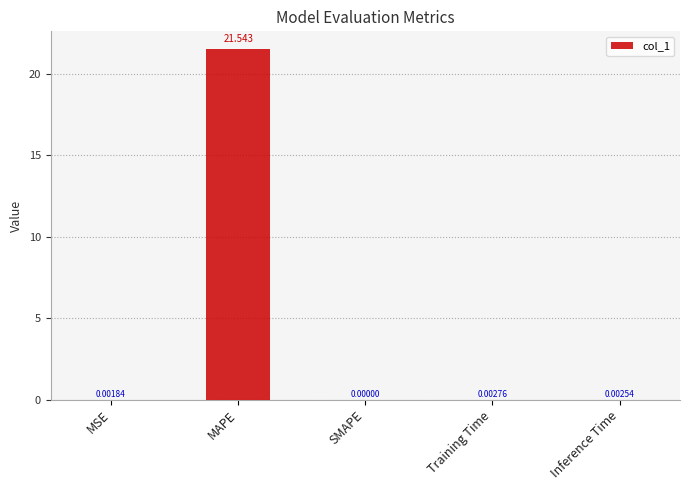

Count the number of data series in this chart.

1